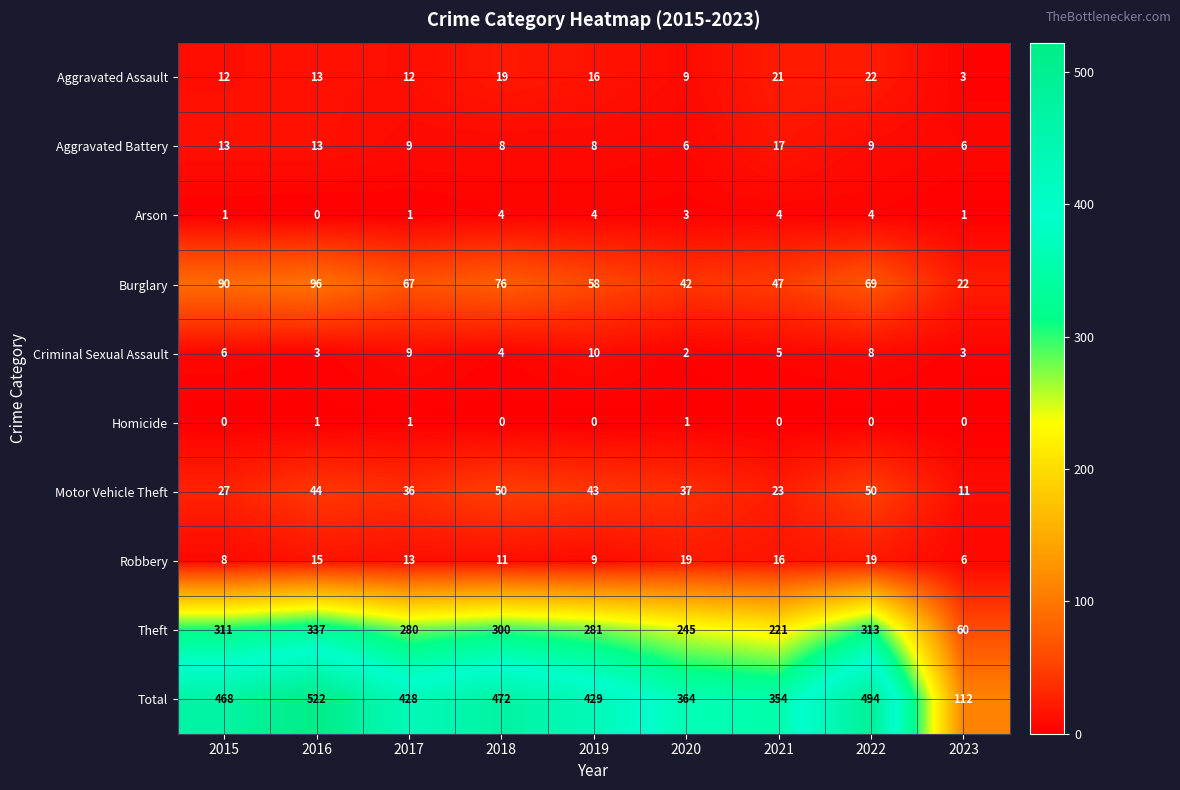

Read the Motor Vehicle Theft value at 2015.

27